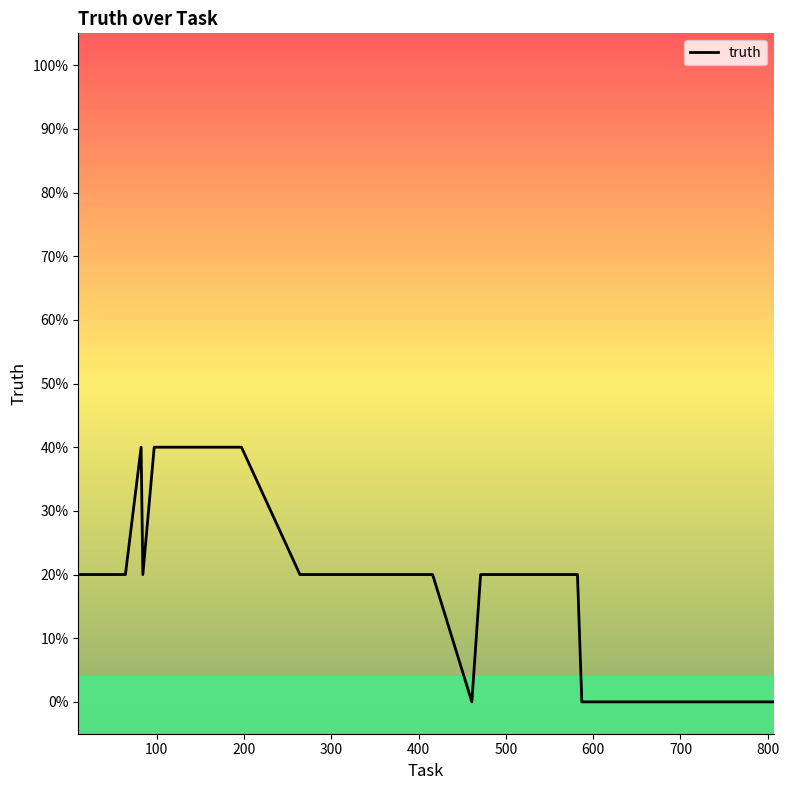

How many interior local peaks (higher than both neighbors) does the data have?

1